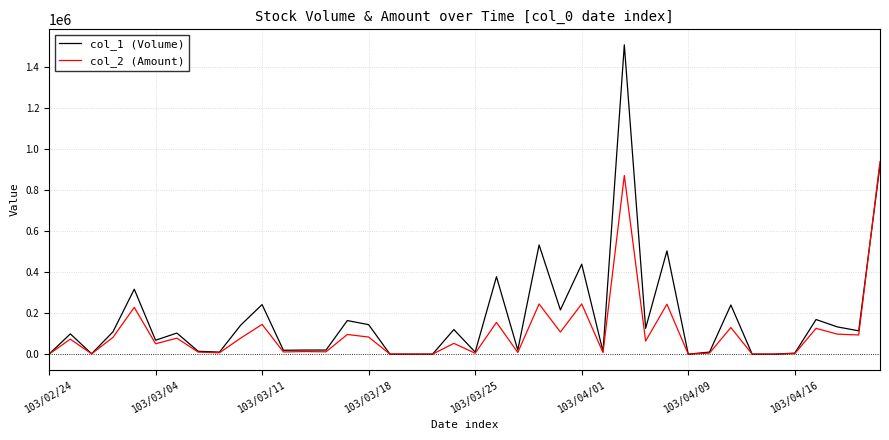

Rank the series by their maximum value, from lowest to highest.

col_2 (Amount), col_1 (Volume)